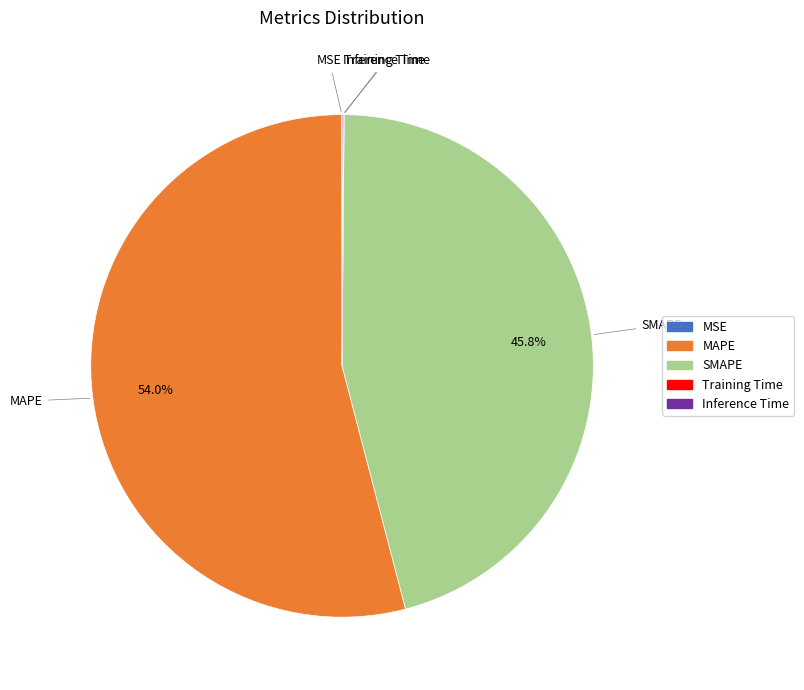

The SMAPE slice represents 53% of the pie. True or false?

False